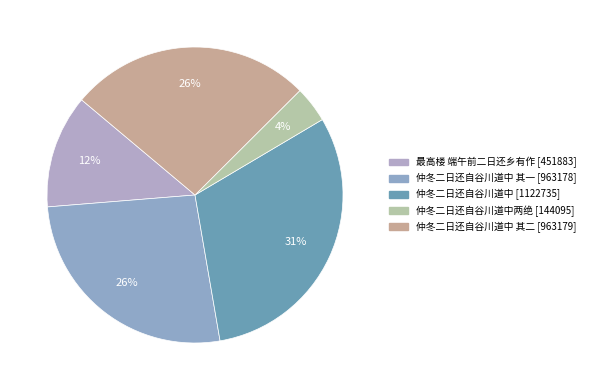

Which slice is the largest?

仲冬二日还自谷川道中